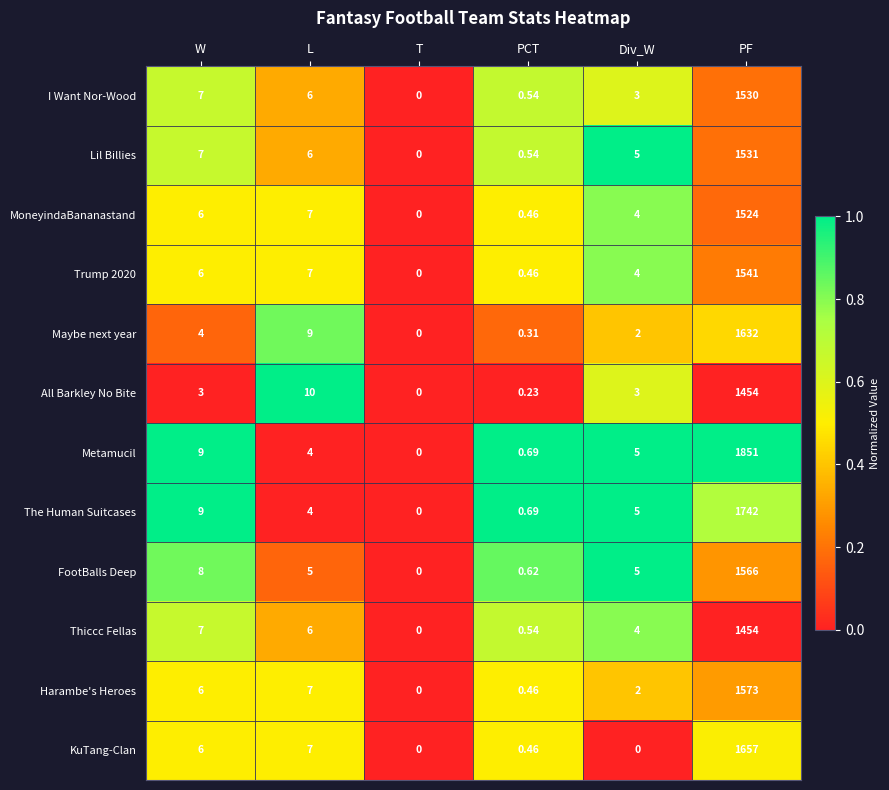

How many distinct data groups are displayed?

12